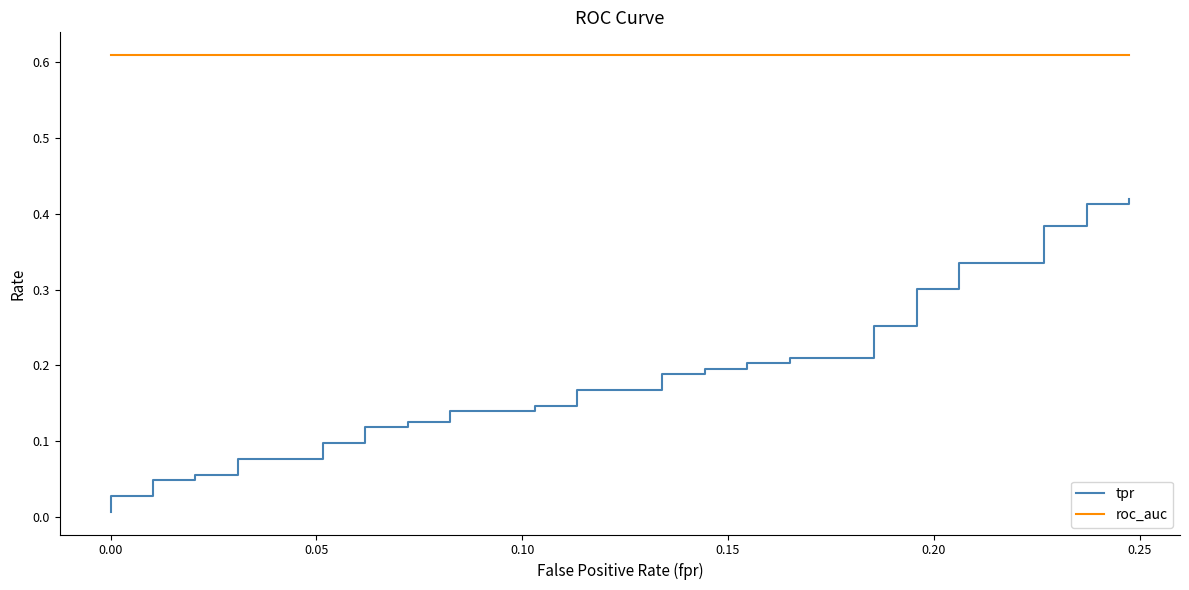

Which series has the widest spread of values?

tpr